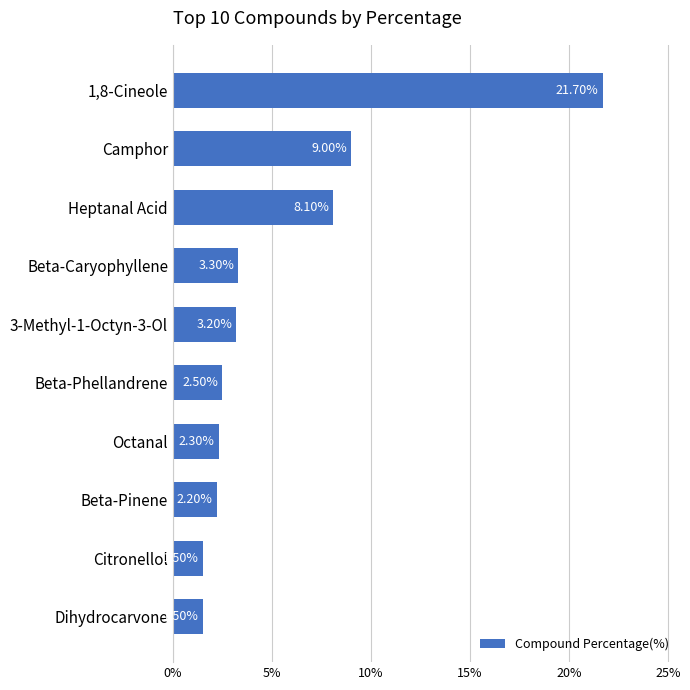

At which label is the value closest to 11?

Camphor